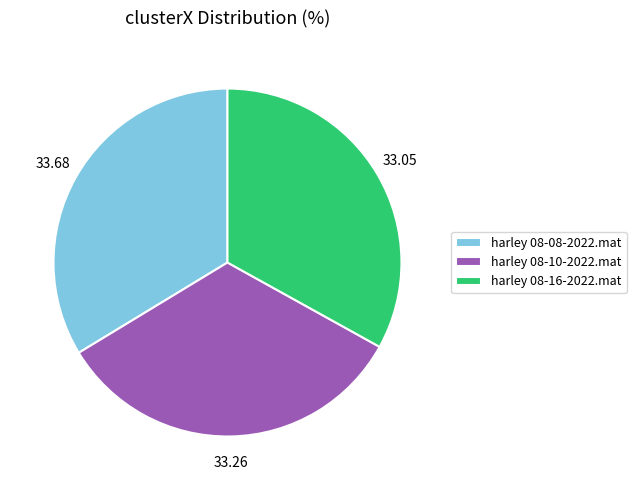

Is it true that harley 08-10-2022.mat is 33% of the pie?

True